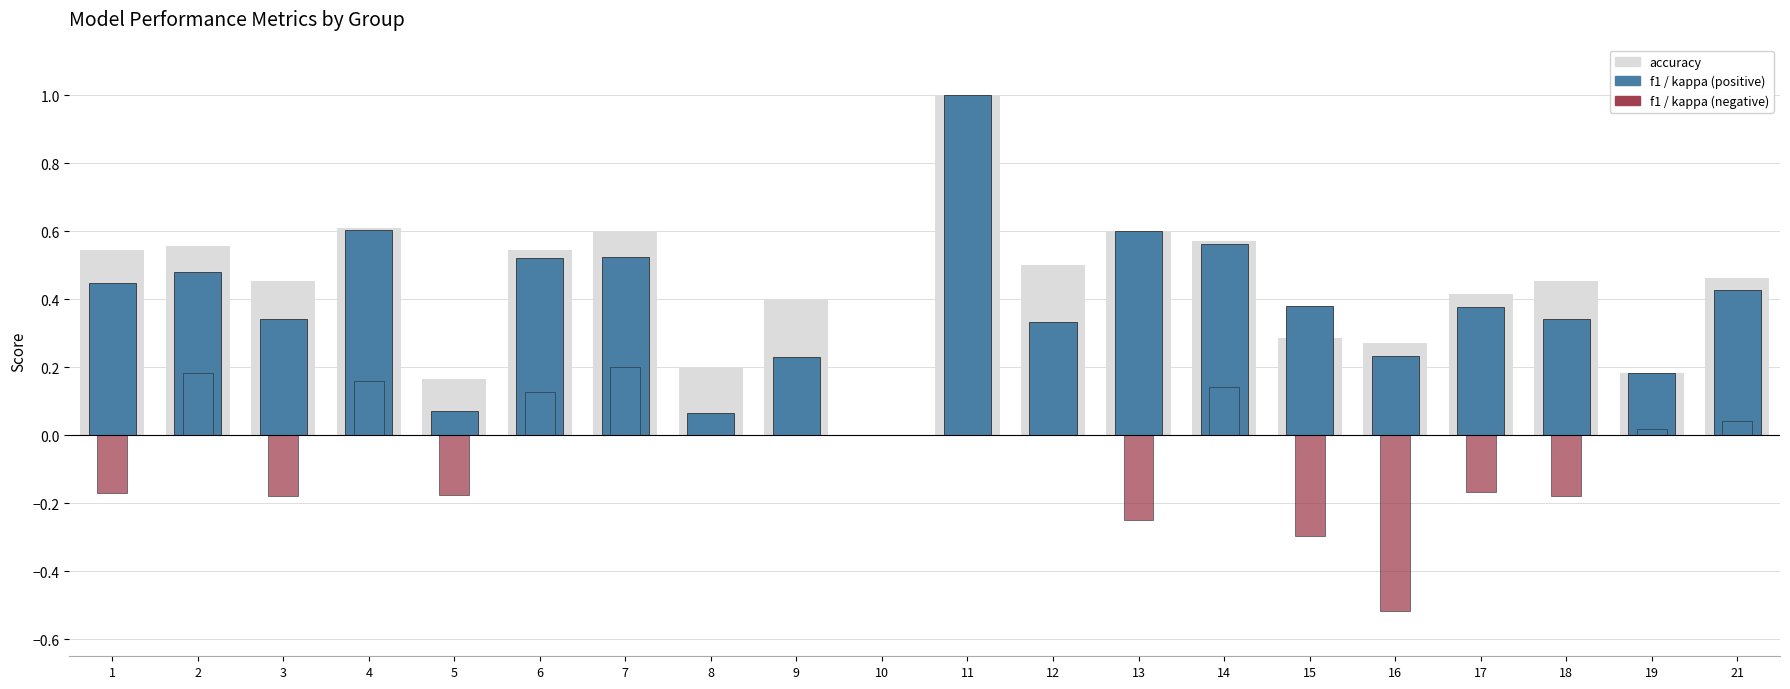

At which category is the sum across all series the highest?

11